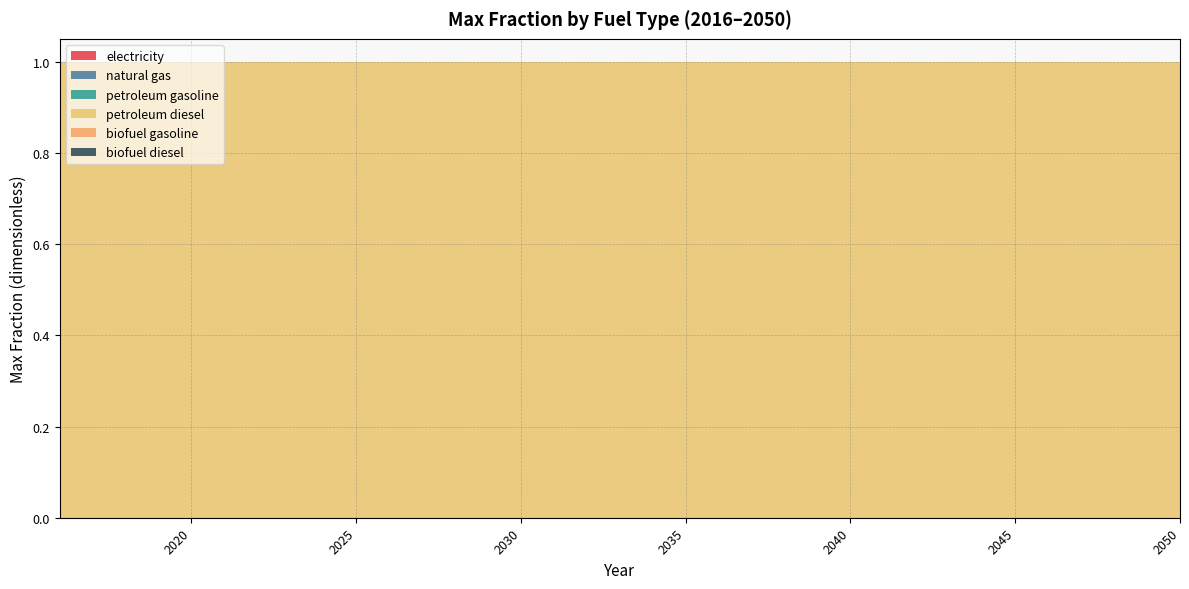

Reading left to right, transcribe all the data shown in this chart.

electricity: 2016=0	2017=0	2018=0	2019=0	2020=0	2021=0	2022=0	2023=0	2024=0	2025=0	2026=0	2027=0	2028=0	2029=0	2030=0	2031=0	2032=0	2033=0	2034=0	2035=0	2036=0	2037=0	2038=0	2039=0	2040=0	2041=0	2042=0	2043=0	2044=0	2045=0	2046=0	2047=0	2048=0	2049=0	2050=0
natural gas: 2016=0	2017=0	2018=0	2019=0	2020=0	2021=0	2022=0	2023=0	2024=0	2025=0	2026=0	2027=0	2028=0	2029=0	2030=0	2031=0	2032=0	2033=0	2034=0	2035=0	2036=0	2037=0	2038=0	2039=0	2040=0	2041=0	2042=0	2043=0	2044=0	2045=0	2046=0	2047=0	2048=0	2049=0	2050=0
petroleum gasoline: 2016=0	2017=0	2018=0	2019=0	2020=0	2021=0	2022=0	2023=0	2024=0	2025=0	2026=0	2027=0	2028=0	2029=0	2030=0	2031=0	2032=0	2033=0	2034=0	2035=0	2036=0	2037=0	2038=0	2039=0	2040=0	2041=0	2042=0	2043=0	2044=0	2045=0	2046=0	2047=0	2048=0	2049=0	2050=0
petroleum diesel: 2016=1	2017=1	2018=1	2019=1	2020=1	2021=1	2022=1	2023=1	2024=1	2025=1	2026=1	2027=1	2028=1	2029=1	2030=1	2031=1	2032=1	2033=1	2034=1	2035=1	2036=1	2037=1	2038=1	2039=1	2040=1	2041=1	2042=1	2043=1	2044=1	2045=1	2046=1	2047=1	2048=1	2049=1	2050=1
biofuel gasoline: 2016=0	2017=0	2018=0	2019=0	2020=0	2021=0	2022=0	2023=0	2024=0	2025=0	2026=0	2027=0	2028=0	2029=0	2030=0	2031=0	2032=0	2033=0	2034=0	2035=0	2036=0	2037=0	2038=0	2039=0	2040=0	2041=0	2042=0	2043=0	2044=0	2045=0	2046=0	2047=0	2048=0	2049=0	2050=0
biofuel diesel: 2016=0	2017=0	2018=0	2019=0	2020=0	2021=0	2022=0	2023=0	2024=0	2025=0	2026=0	2027=0	2028=0	2029=0	2030=0	2031=0	2032=0	2033=0	2034=0	2035=0	2036=0	2037=0	2038=0	2039=0	2040=0	2041=0	2042=0	2043=0	2044=0	2045=0	2046=0	2047=0	2048=0	2049=0	2050=0